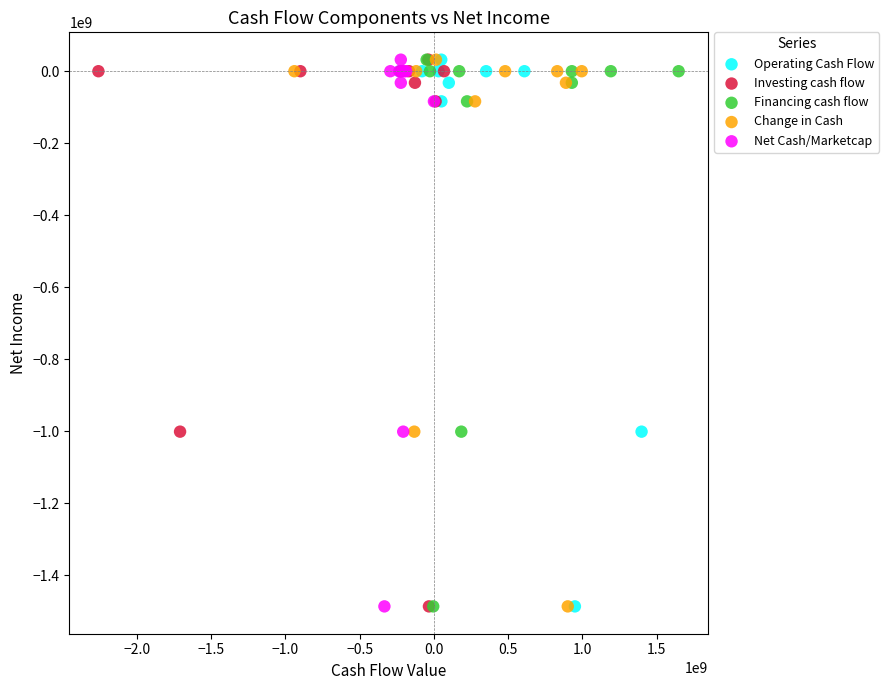

What are all the series names shown in the legend?

Operating Cash Flow, Investing cash flow, Financing cash flow, Change in Cash, Net Cash/Marketcap